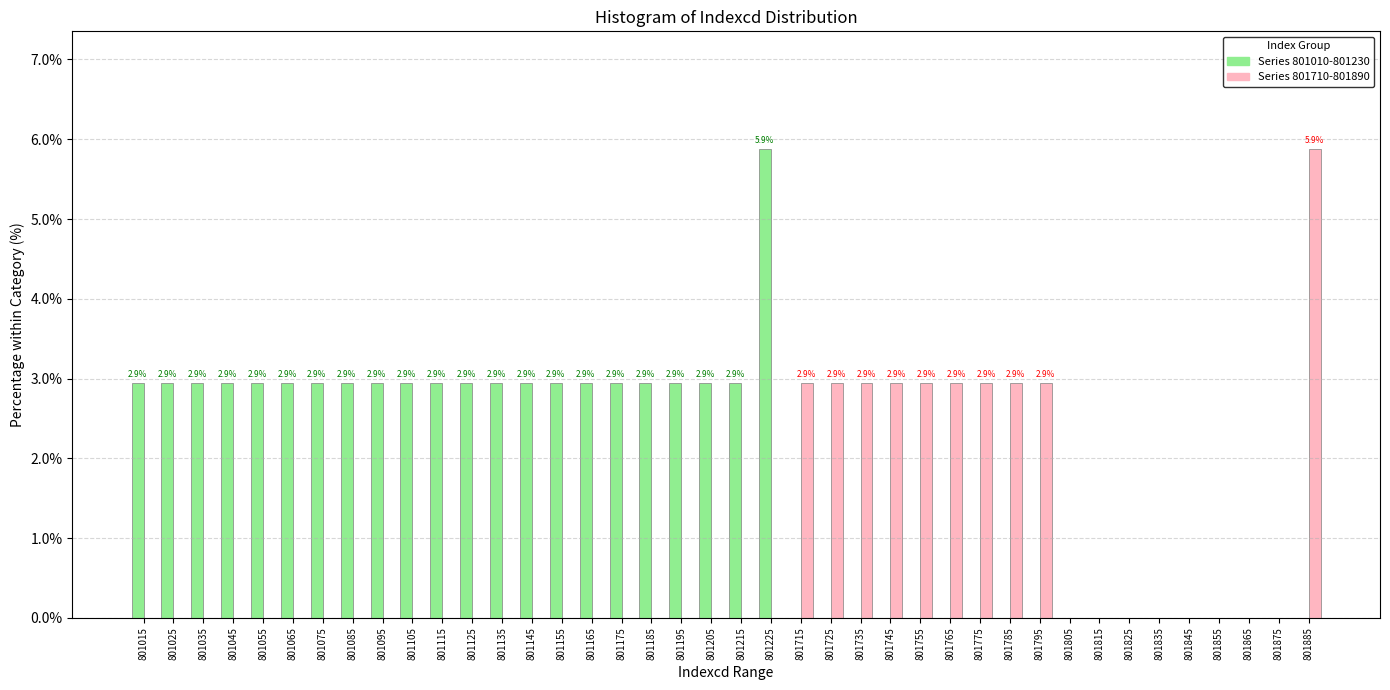

True or false: Series 801710-801890 has a value of 1.7 at 801715.

False